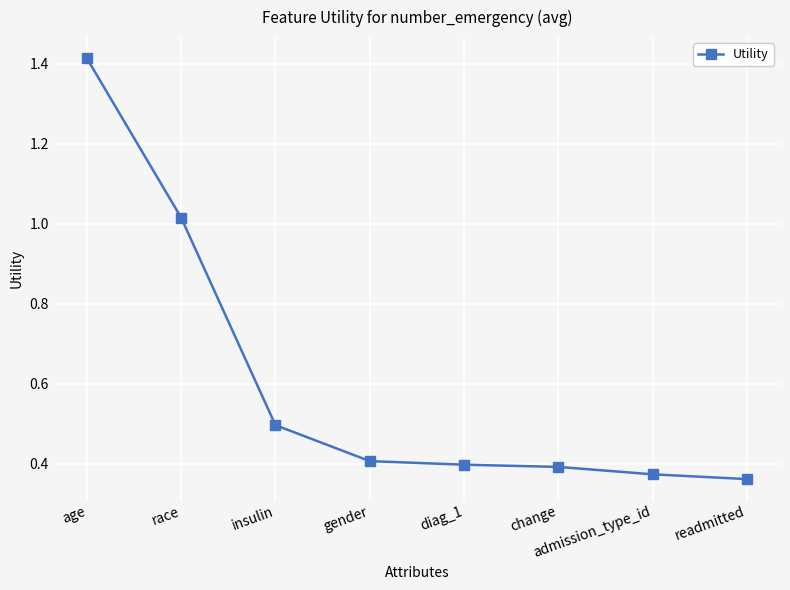

What is the change in value from age to race?

-0.4